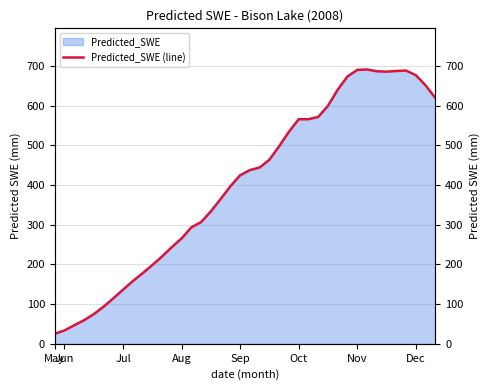

The chart shows a value of 87.6 at Aug. True or false?

False